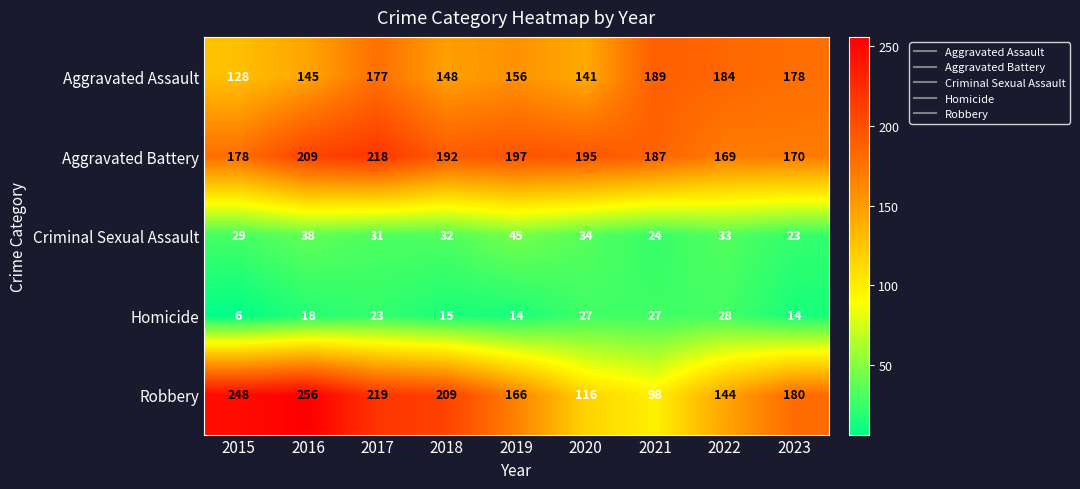

Which series has the largest total across all categories?

Aggravated Battery